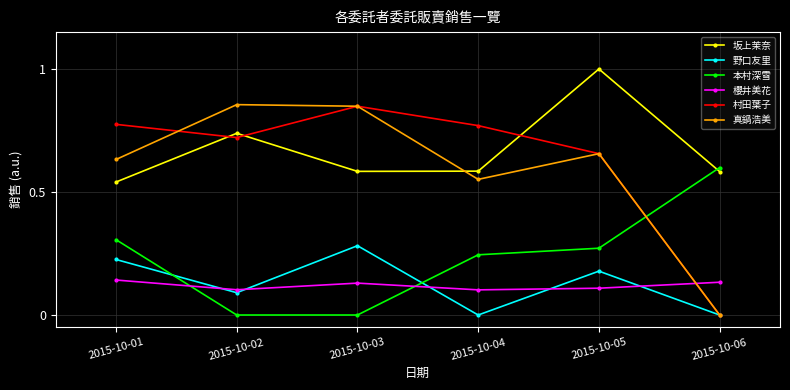

What is the total value across all series at 2015-10-01?

2.6